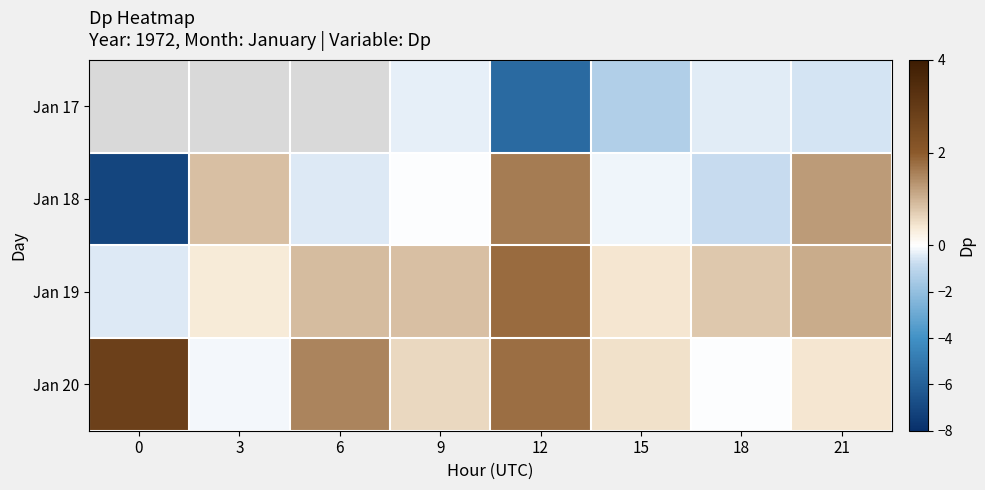

Is the value of row_2 at 15 greater than the value of row_3 at 9?

No